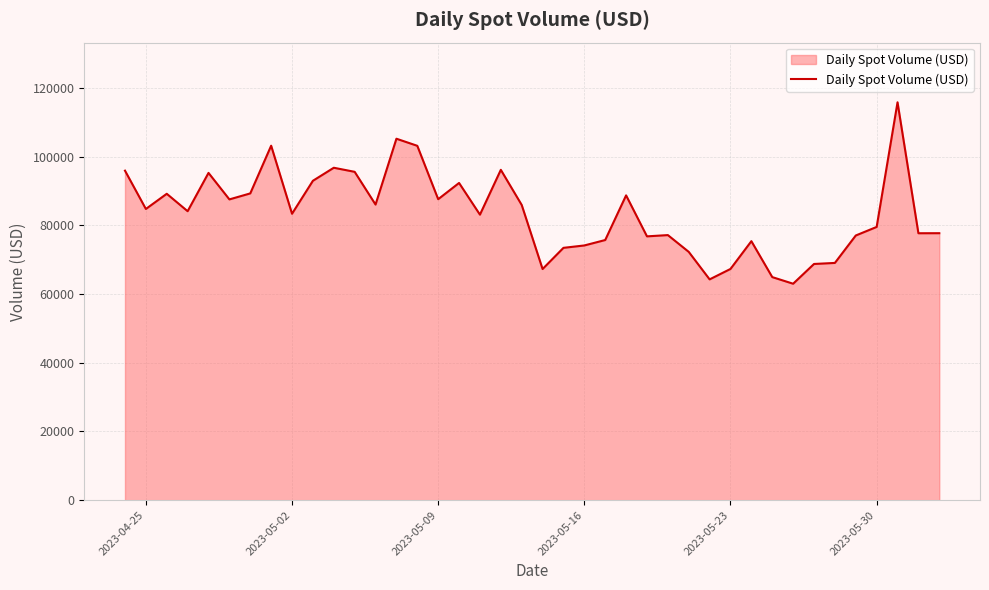

What is the smallest value displayed?

63030.0